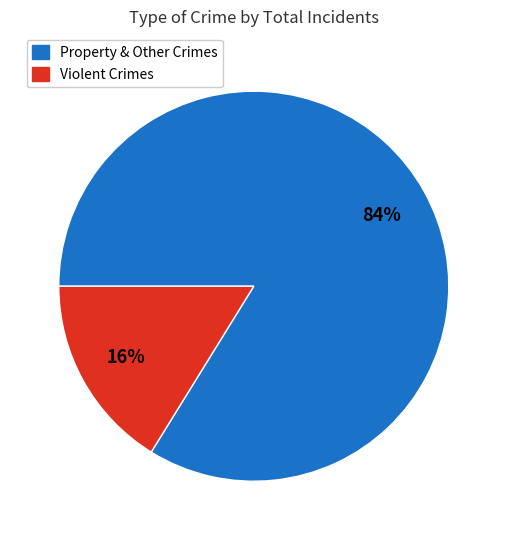

Which category accounts for the majority?

Property & Other Crimes